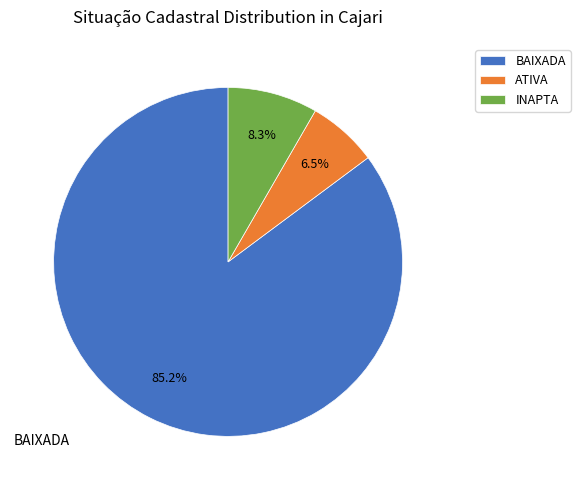

Combined, what portion of the pie is INAPTA and BAIXADA?

93.5%